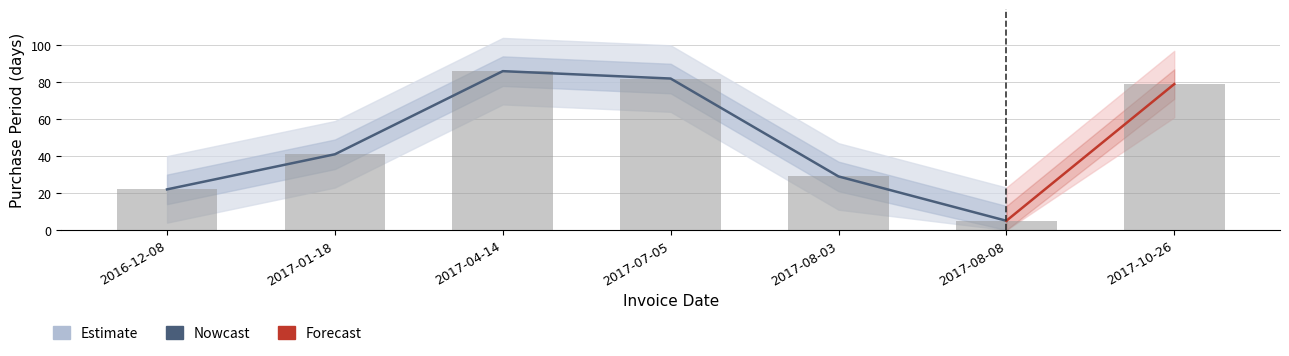

At which category does the chart reach its peak across all series?

2017-04-14